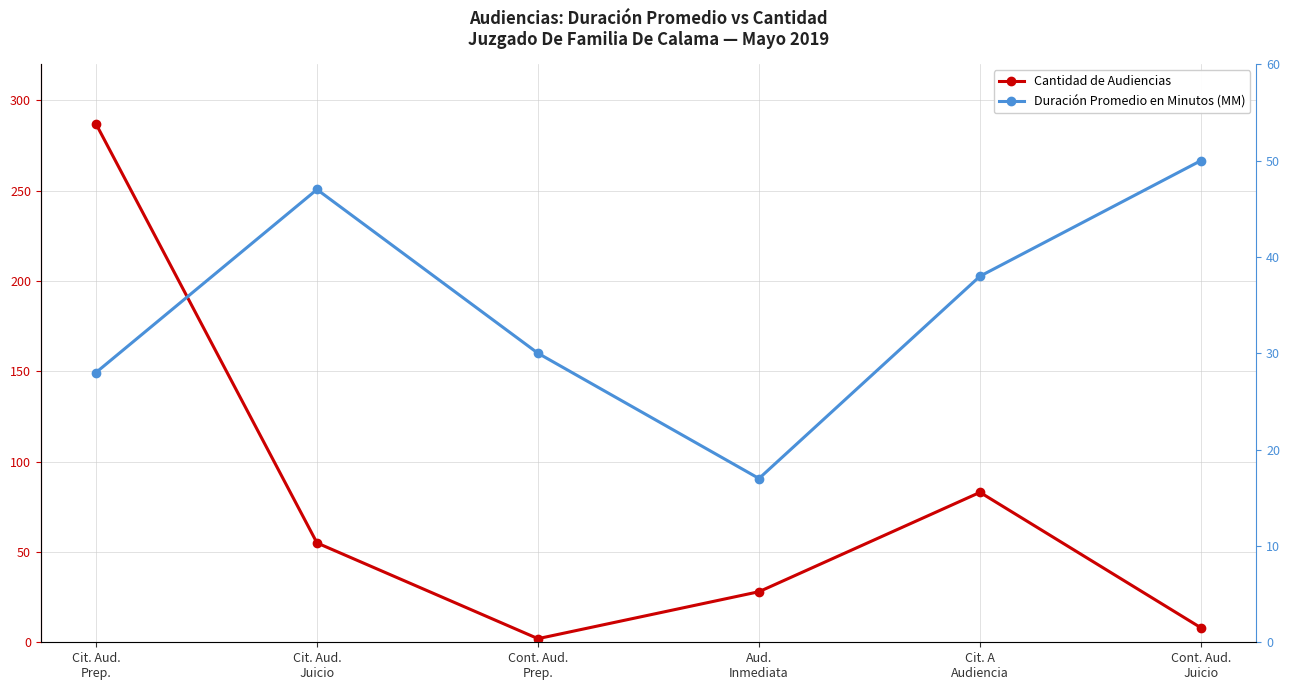

Between Cont. Aud.
Juicio and Cit. Aud.
Prep., which is larger?

Cit. Aud.
Prep.